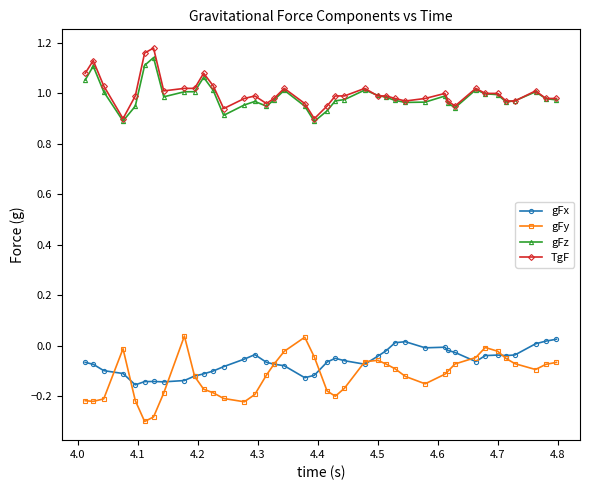

True or false: gFz and gFx intersect in this chart.

False